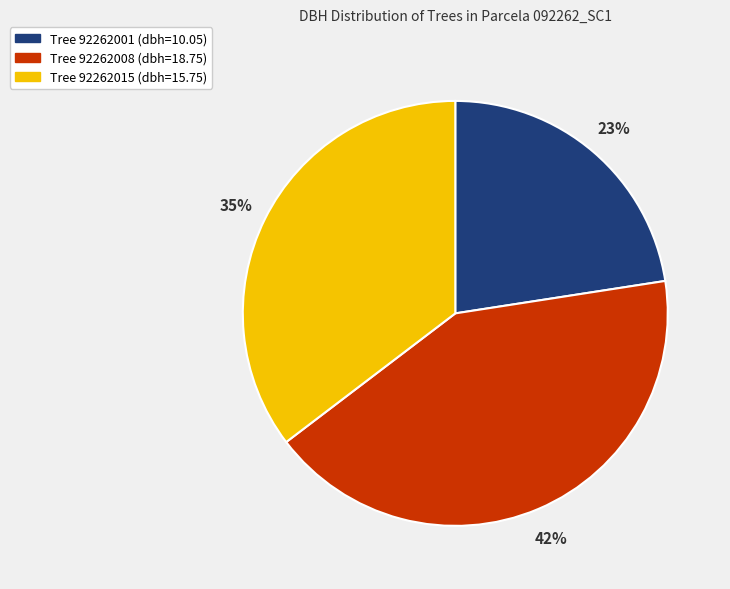

To the nearest percent, what is the average slice percentage?

33%